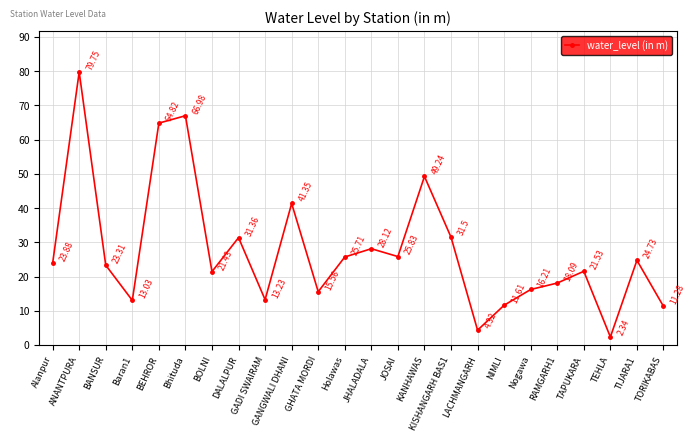

Between Alanpur and DALALPUR, which is larger?

DALALPUR